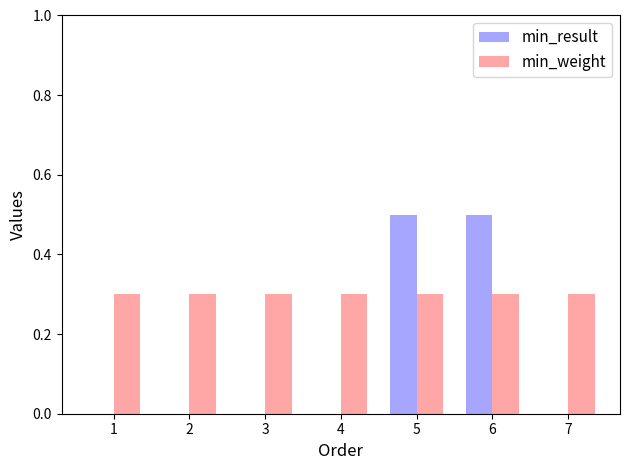

Reading left to right, what are all the values shown in this chart?

min_result: 1=0.0	2=0.0	3=0.0	4=0.0	5=0.5	6=0.5	7=0.0
min_weight: 1=0.3	2=0.3	3=0.3	4=0.3	5=0.3	6=0.3	7=0.3